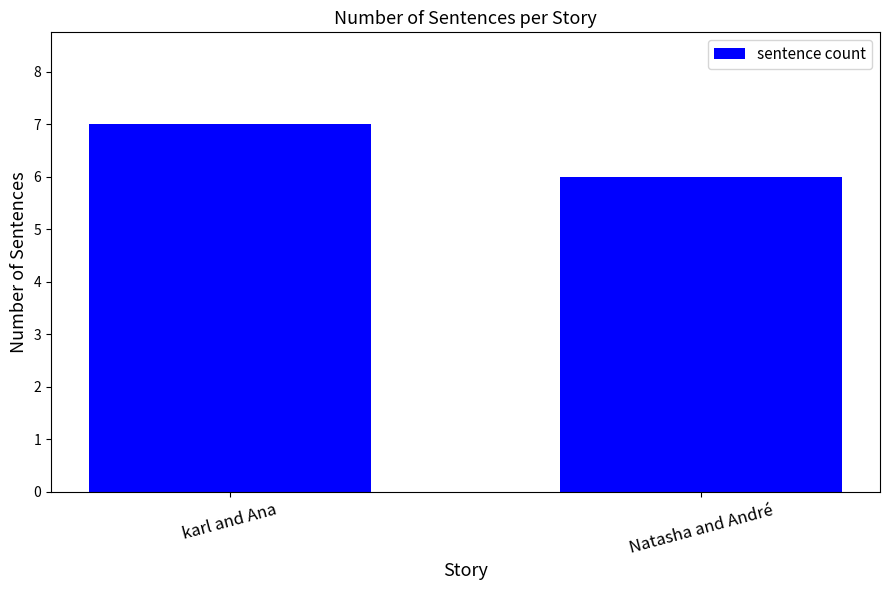

What is the approximate value at karl and Ana?

7